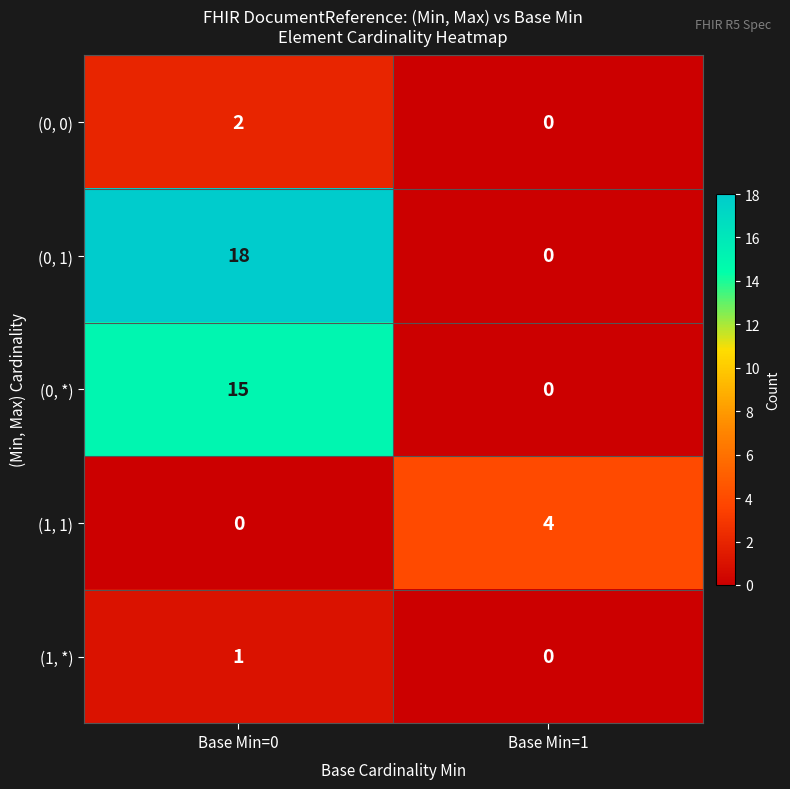

What is the spread (max minus min) of values at Base Min=0?

18